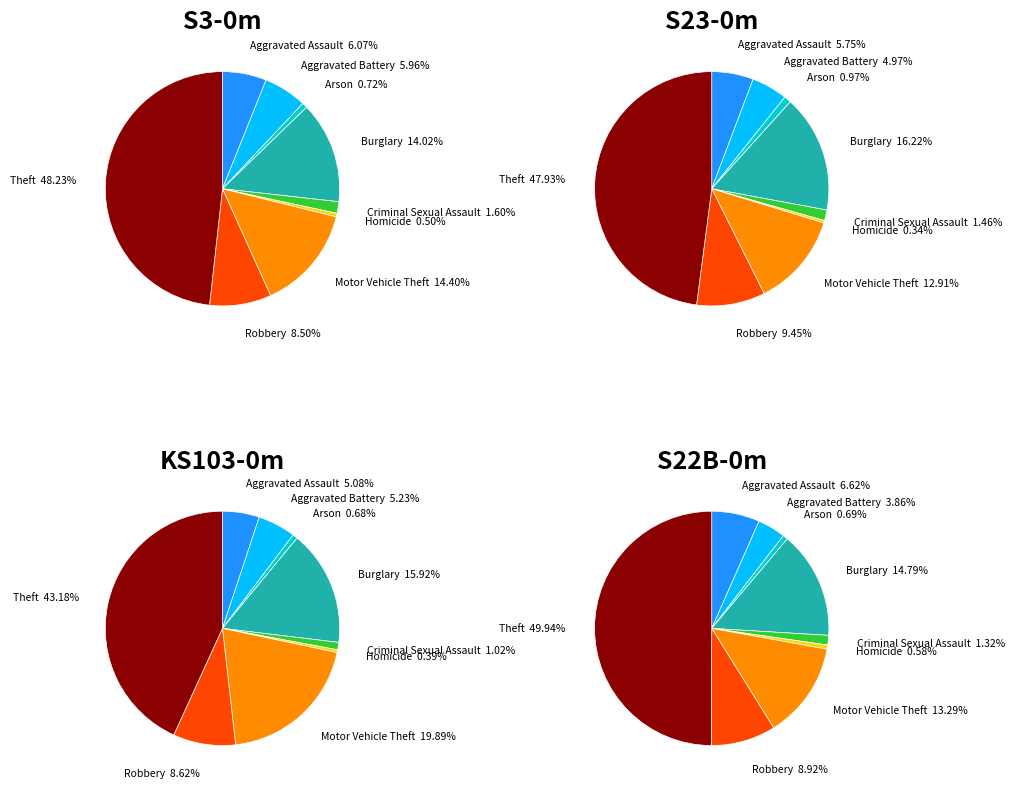

The Burglary slice represents 15% of the pie. True or false?

True